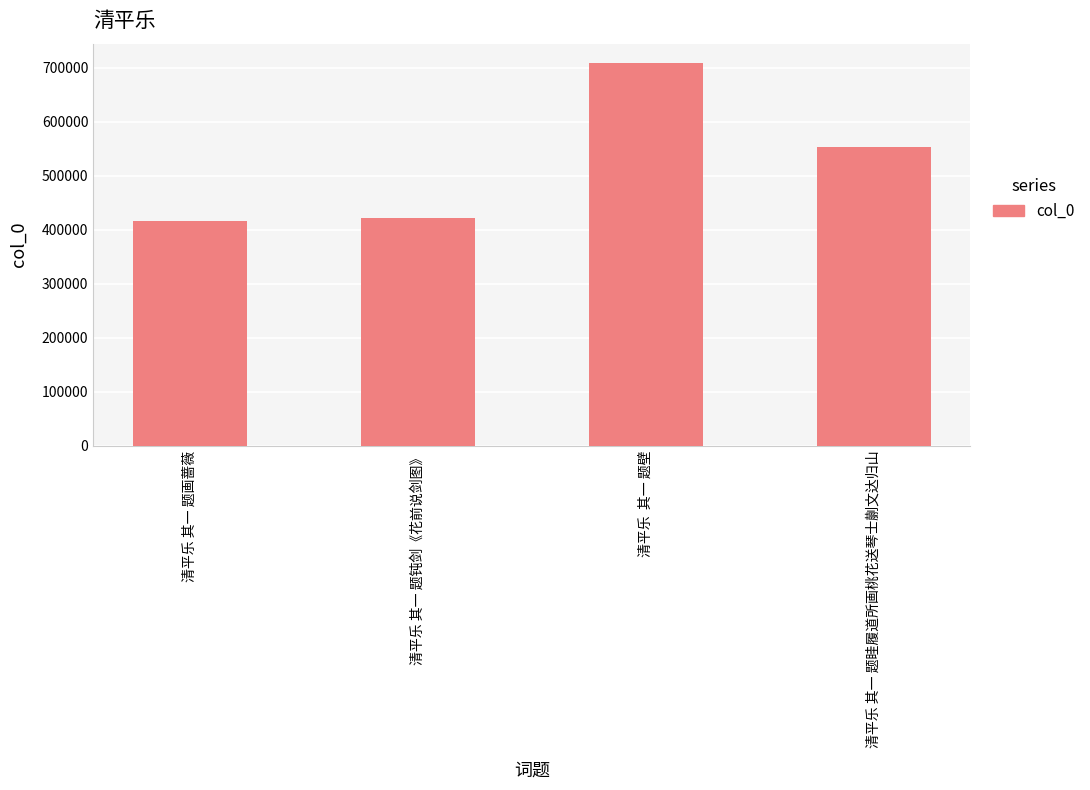

What is the value of the 3rd bar from the left?

708805